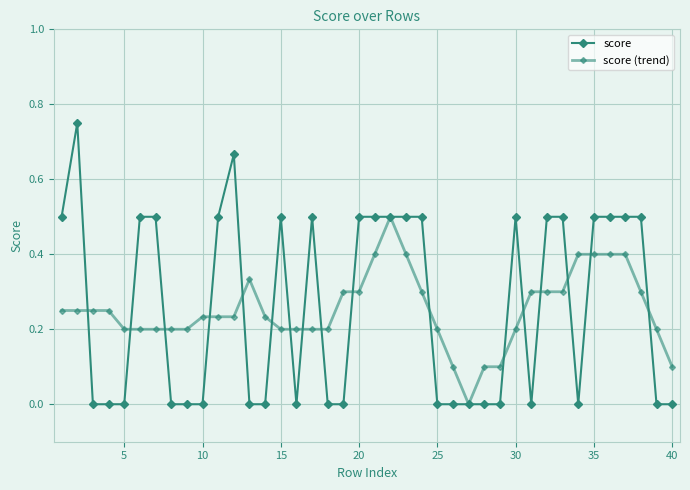

Is this an area chart (filled region under the line)?

No